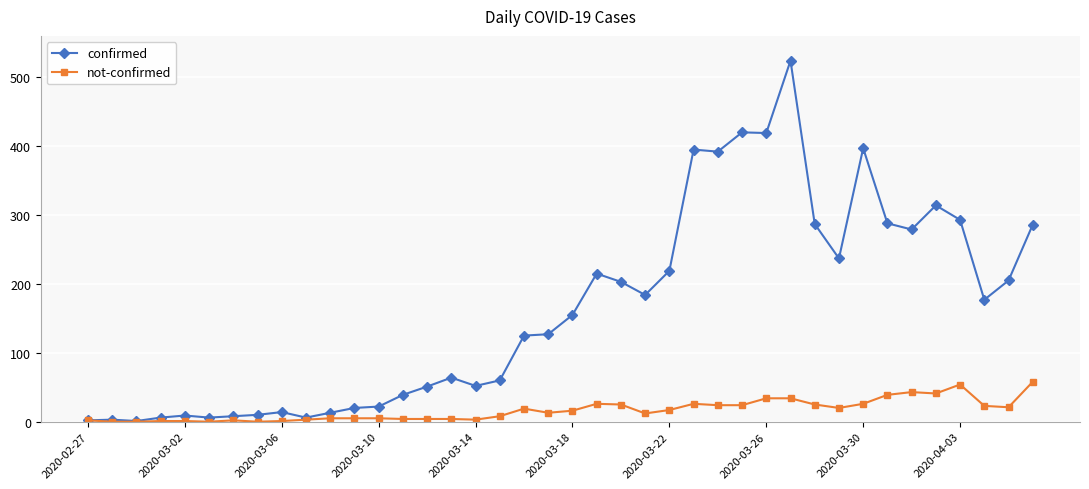

What is the sum of all not-confirmed values?

668